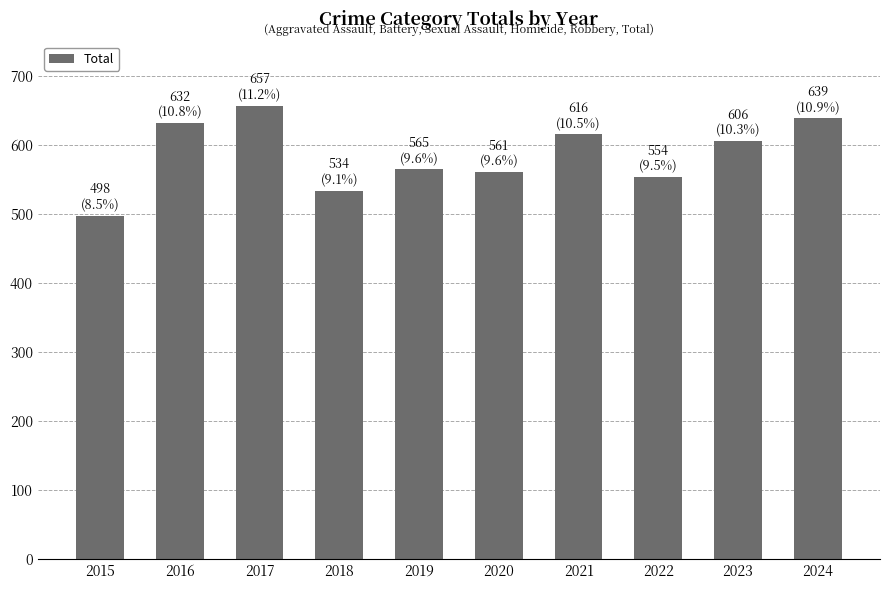

Are the bars horizontal?

No